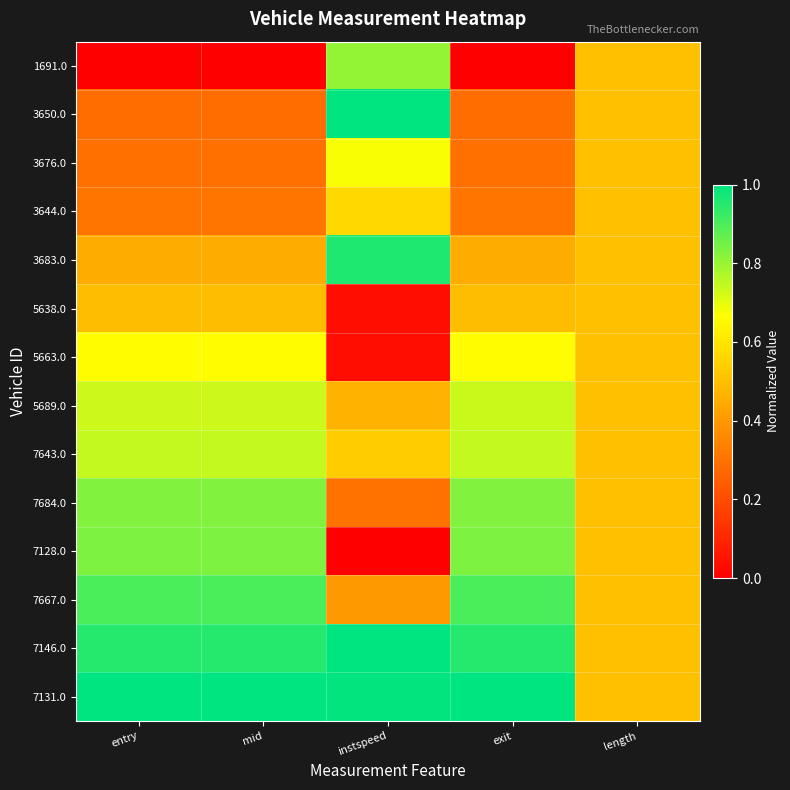

Count the number of categories in the chart.

5